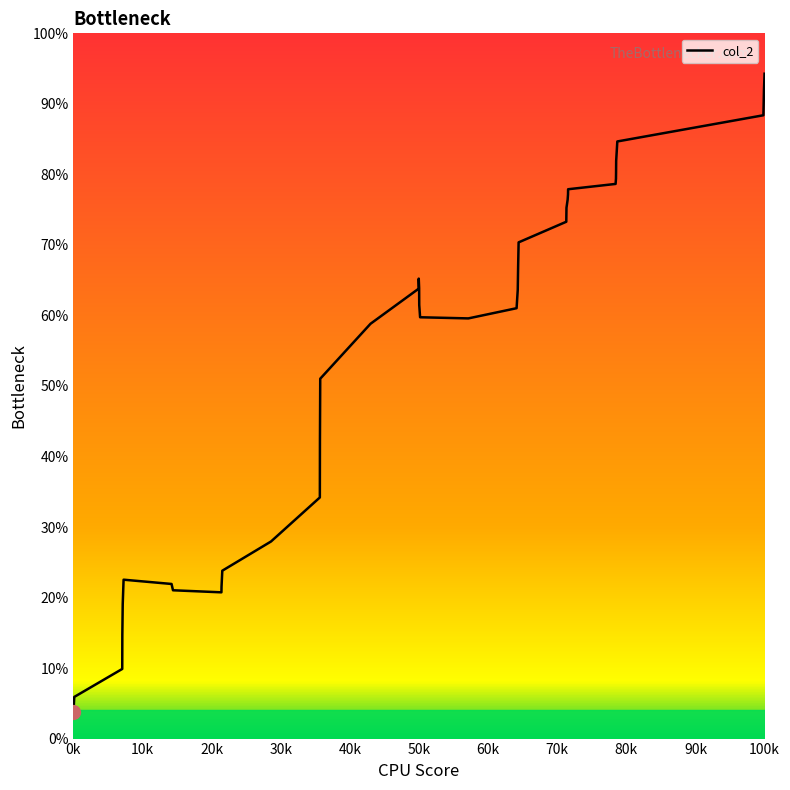

How many points are lower than both their immediate neighbors (excluding endpoints)?

2